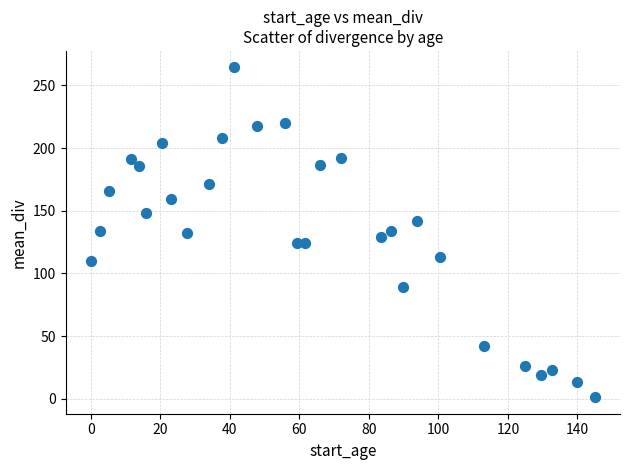

What is the range of X values (max minus min)?

145.0